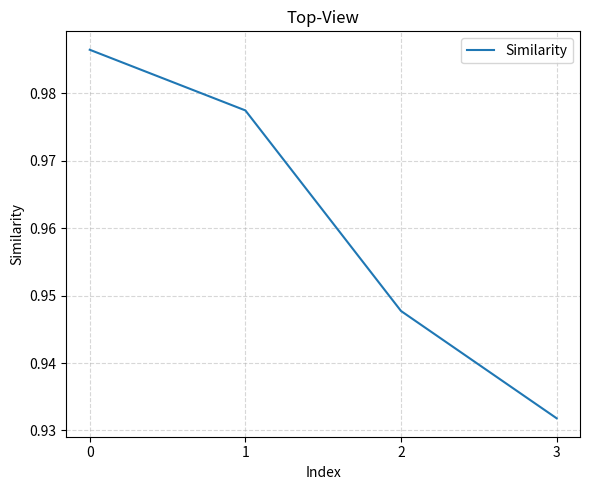

How many values are between 0 and 1?

4